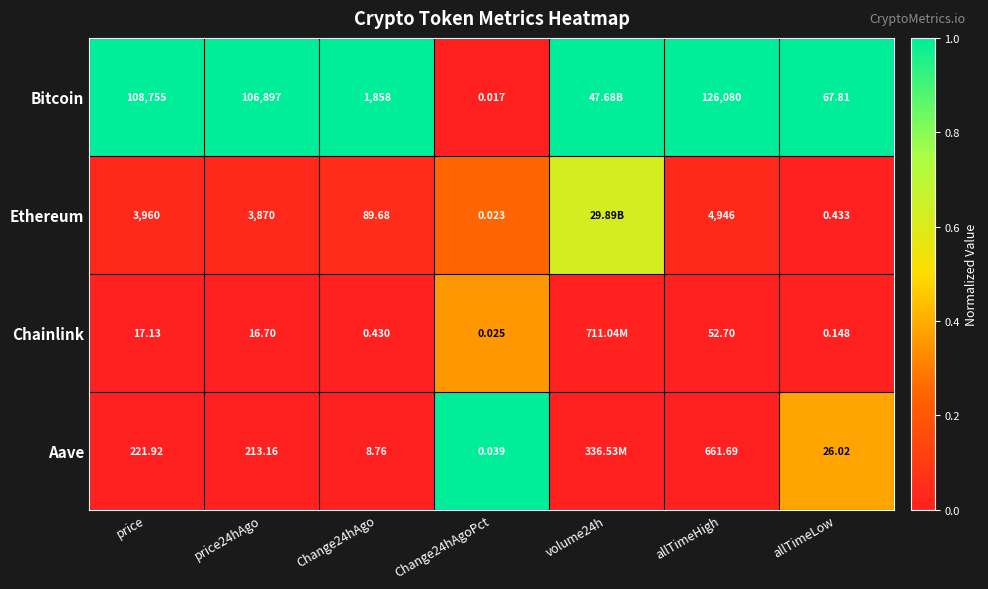

Is the value of Bitcoin at price greater than the value of Ethereum at price24hAgo?

Yes